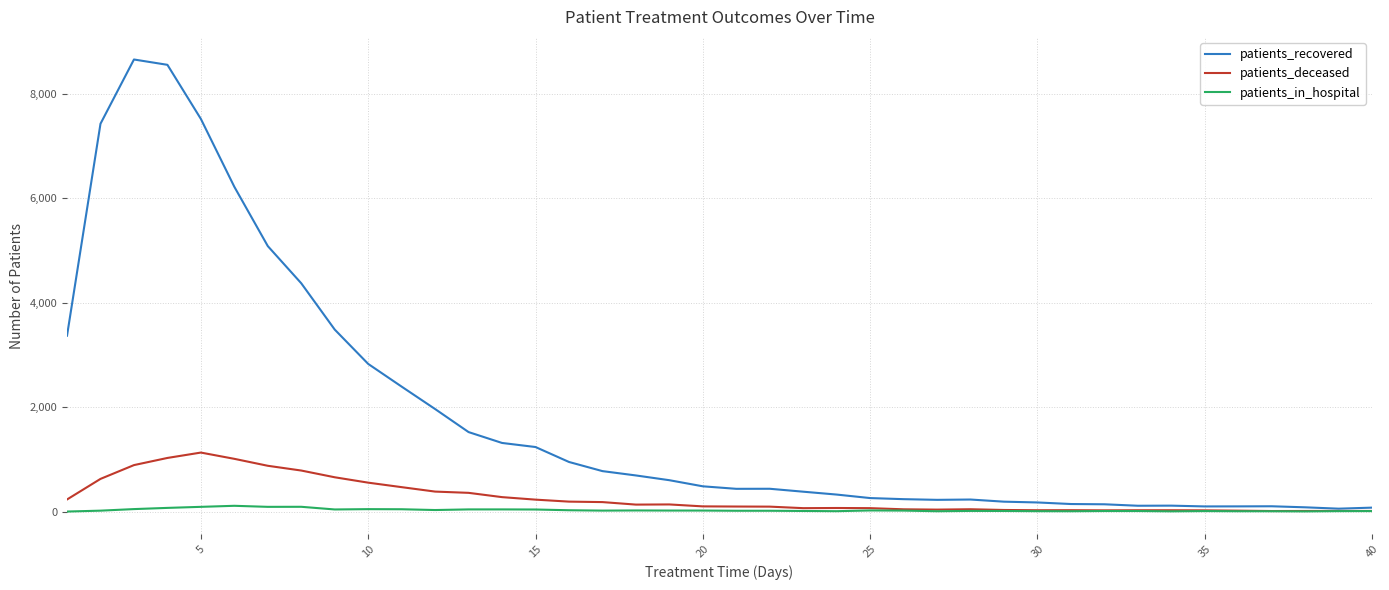

What is the maximum value for patients_in_hospital?

110